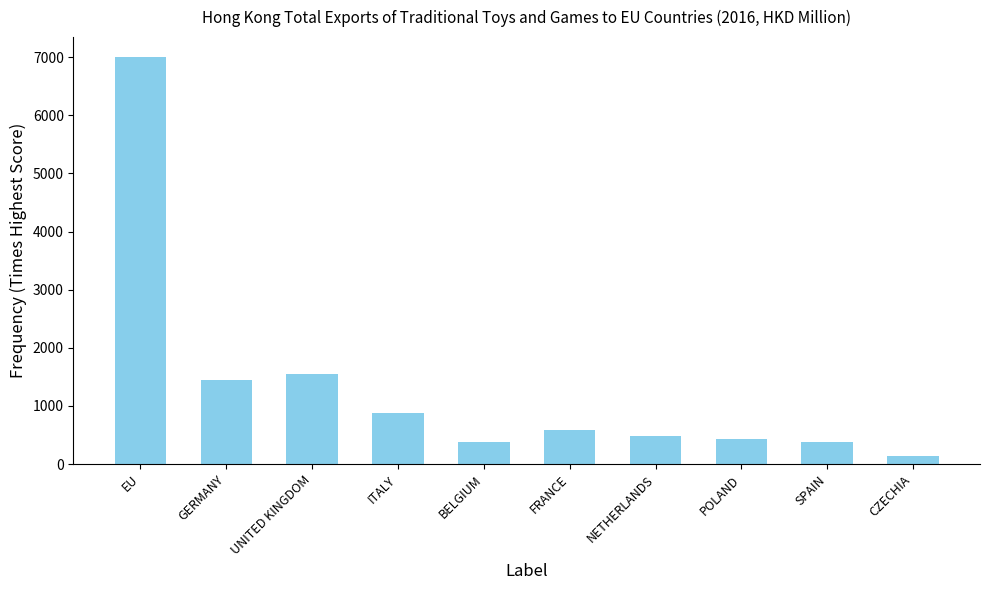

What is the difference between the maximum and minimum values?

6866.2